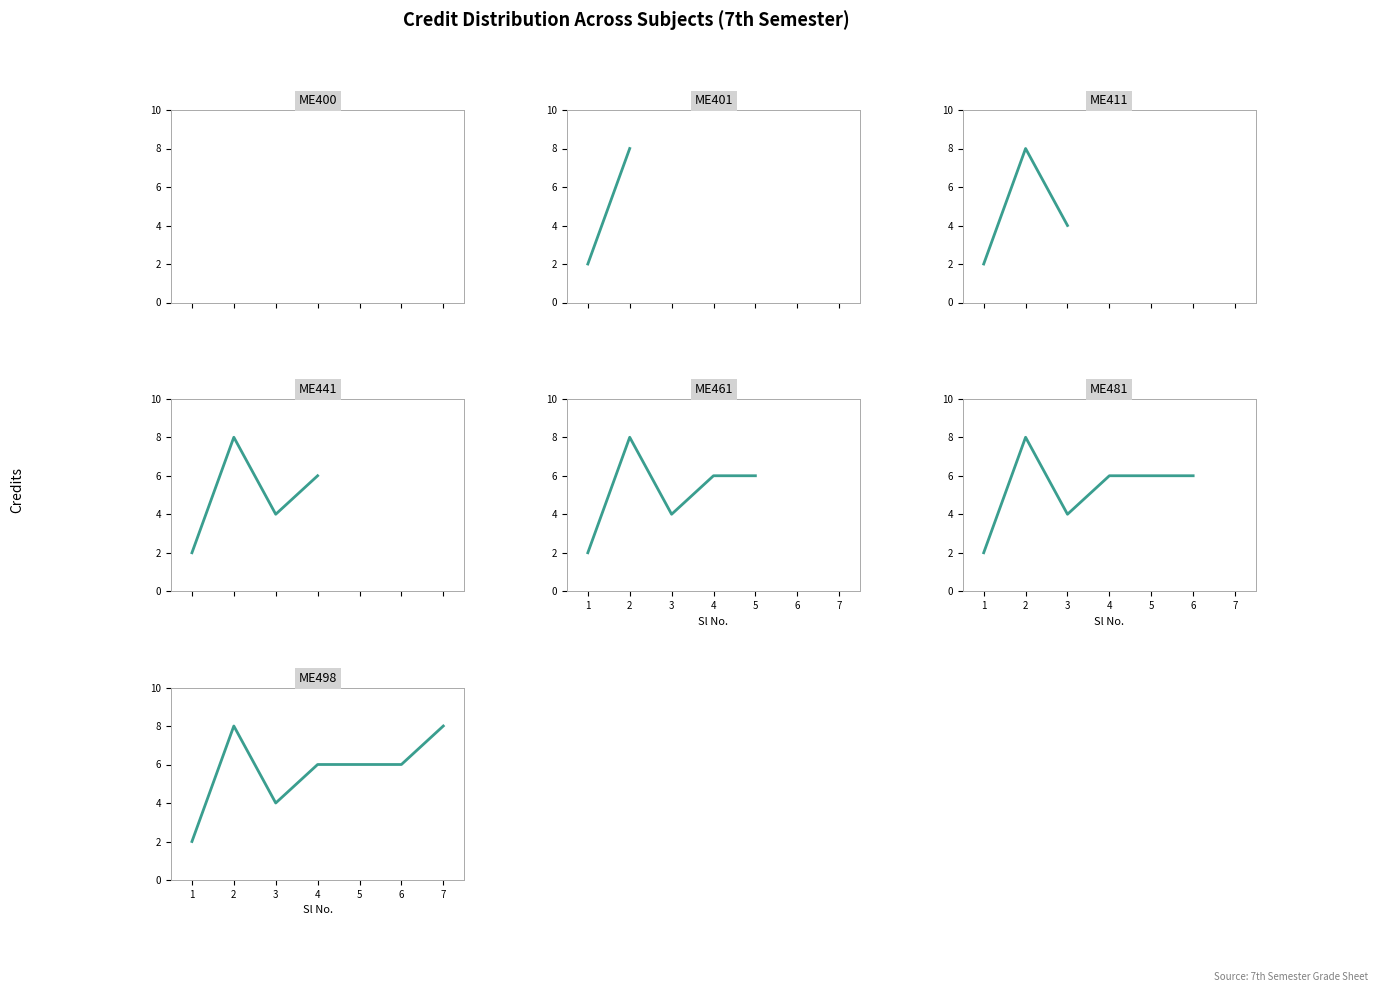

Where does the data first go above 6?

2